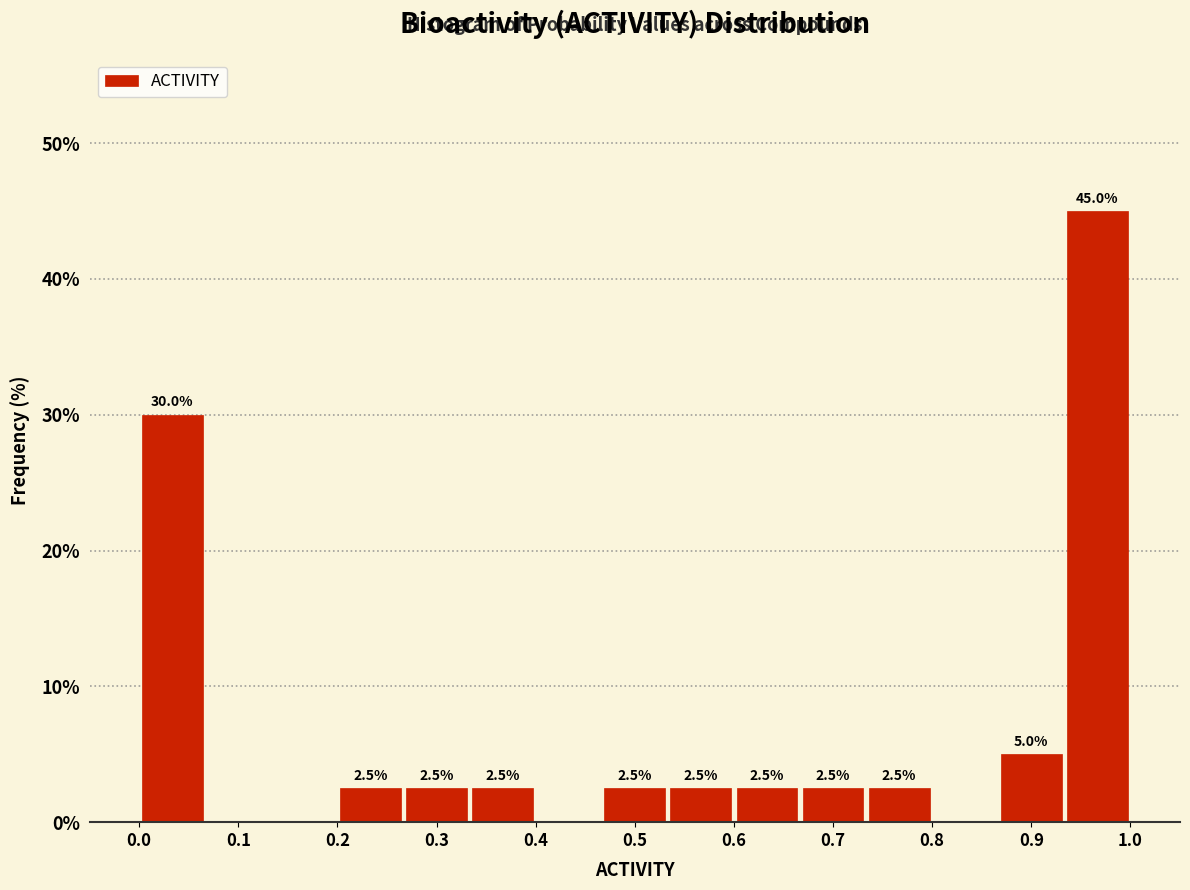

Over which range of the x-axis is the bar tallest?

0.93 to 1.00